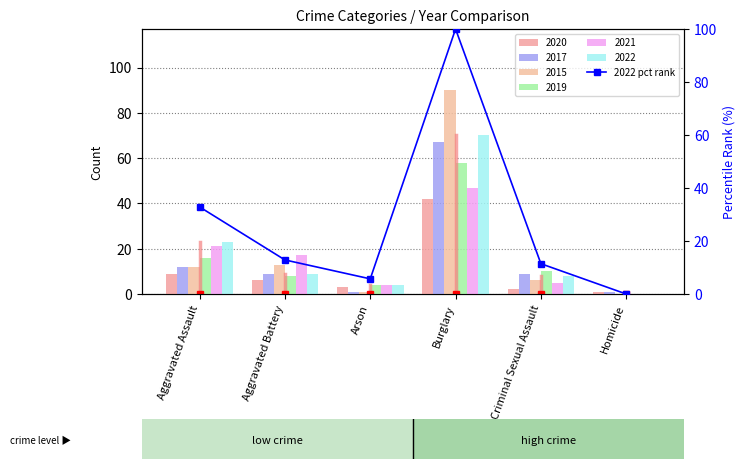

How many positive values are there?

5